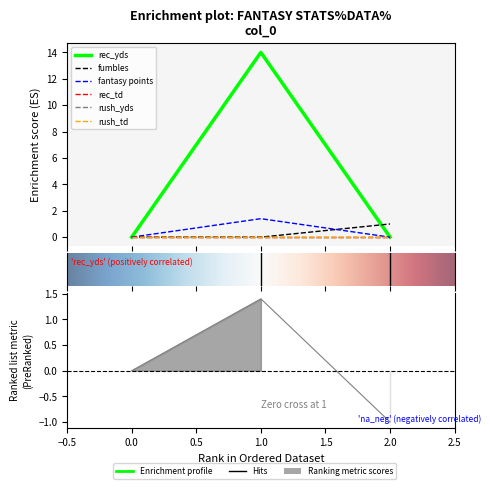

True or false: rec_yds has a value of 24.1 at 1.

False